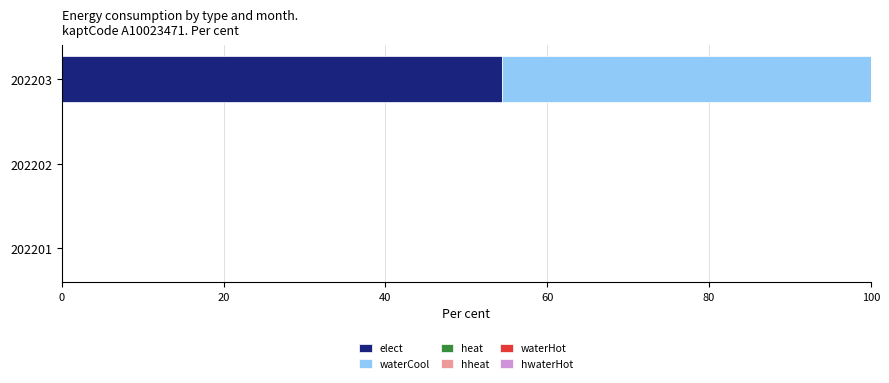

The value of elect at 202203 is 54.4. True or false?

True